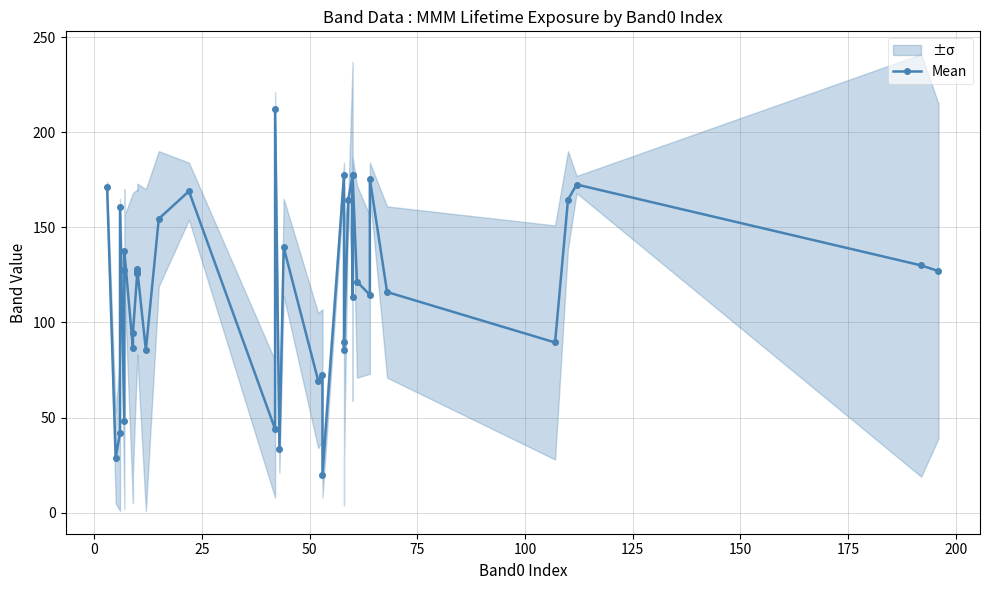

Count the number of values greater than 126.

19